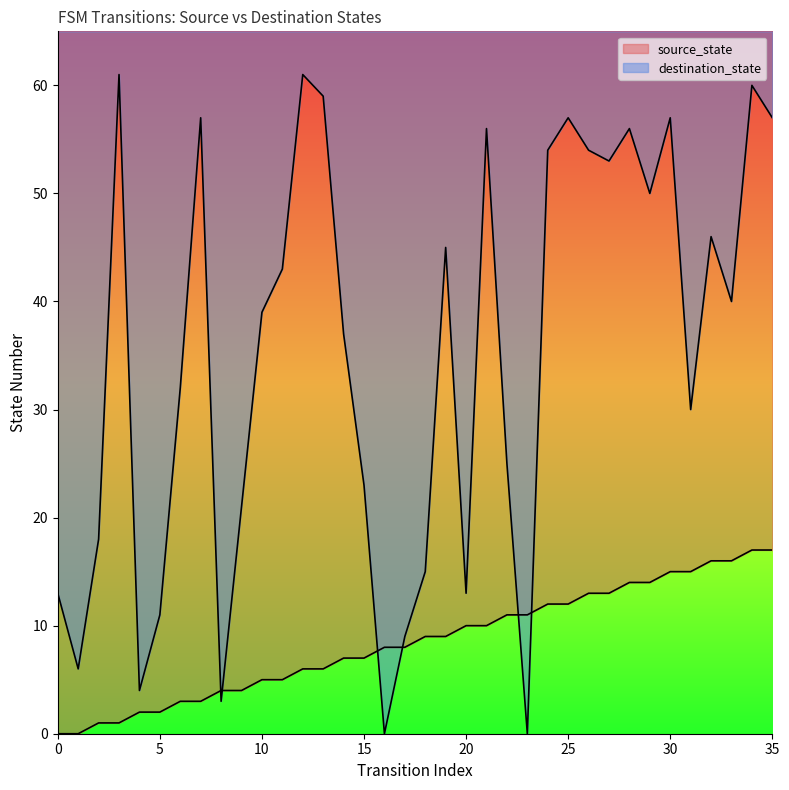

At which label does source_state reach its peak?

34